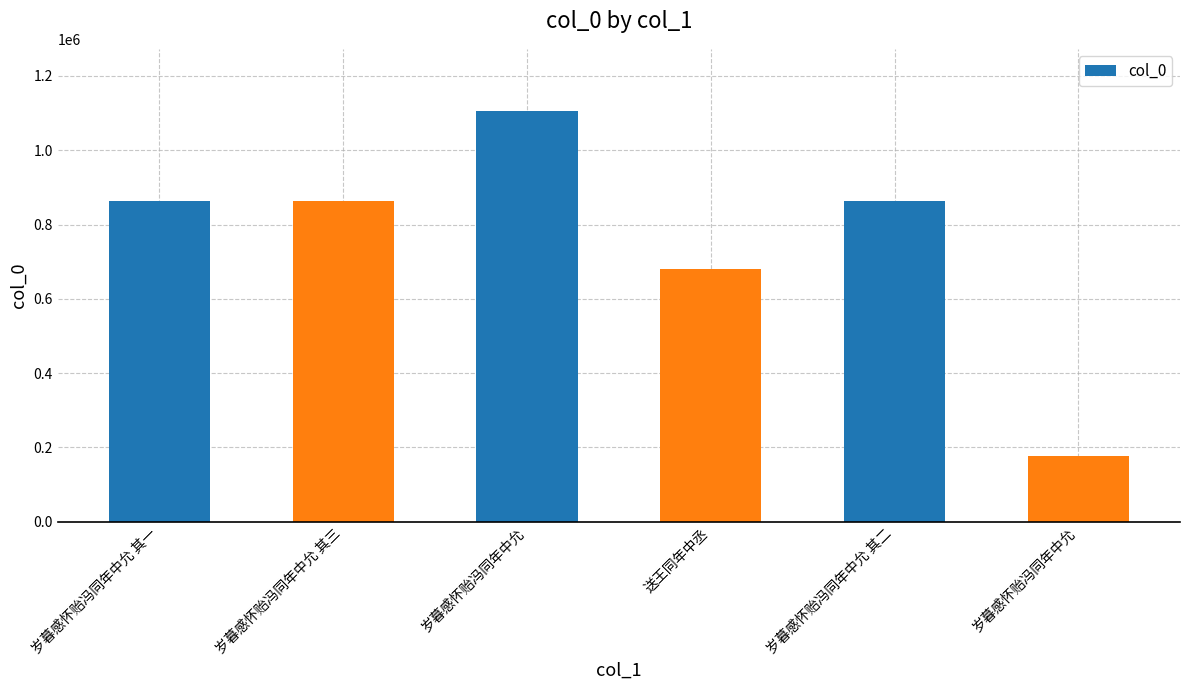

How many bars are there in total?

6